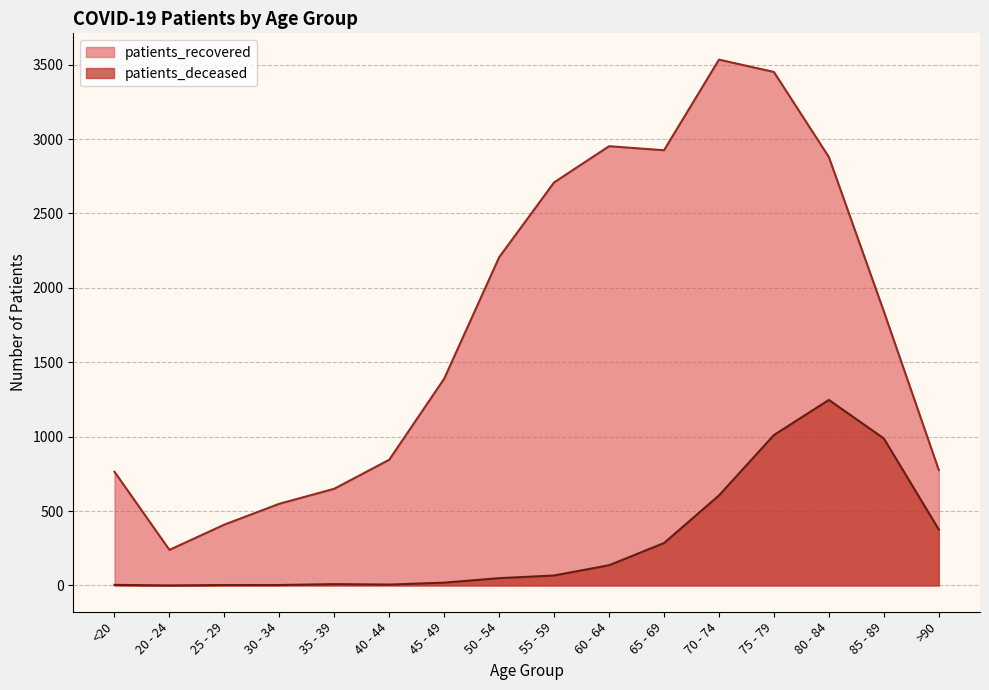

At which category does patients_recovered reach its first local valley?

20 - 24